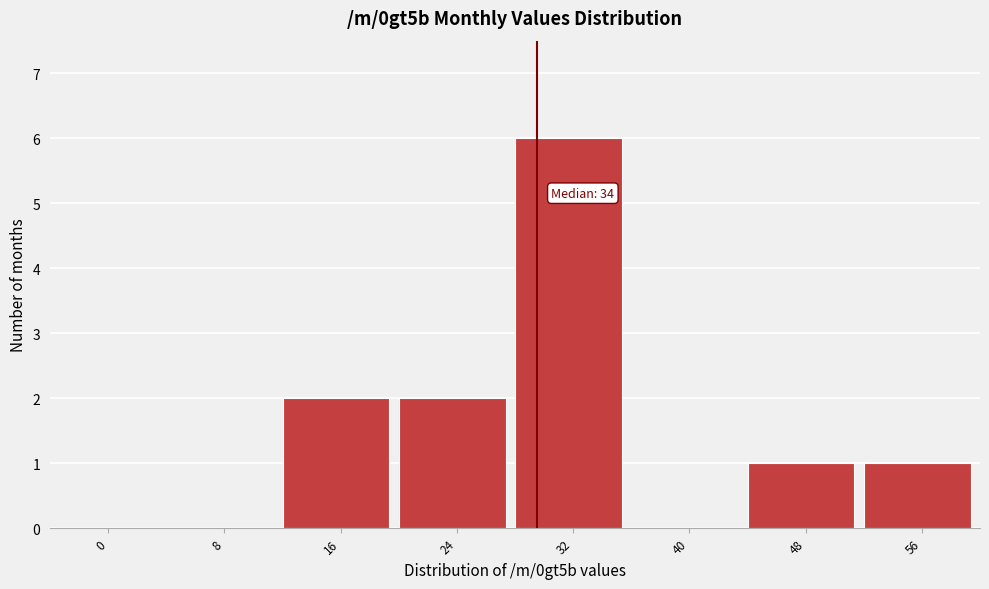

Reading left to right, what are all the values shown in this chart?

0=0	8=0	16=2	24=2	32=6	40=0	48=1	56=1